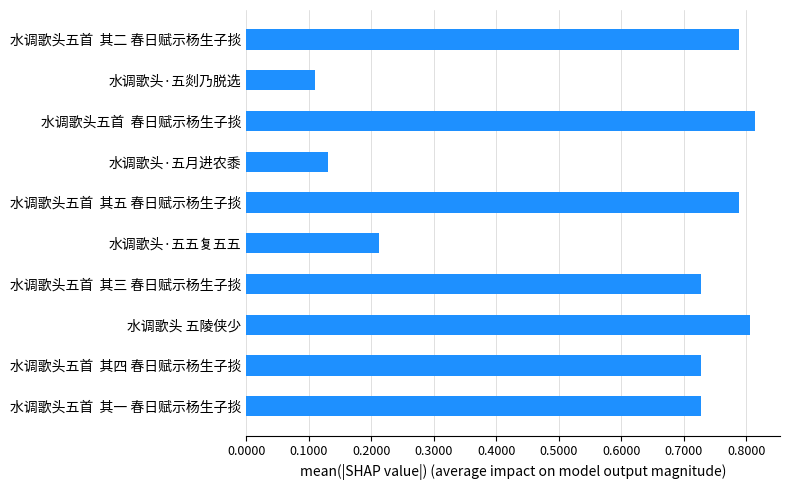

How many series are shown in this chart?

1